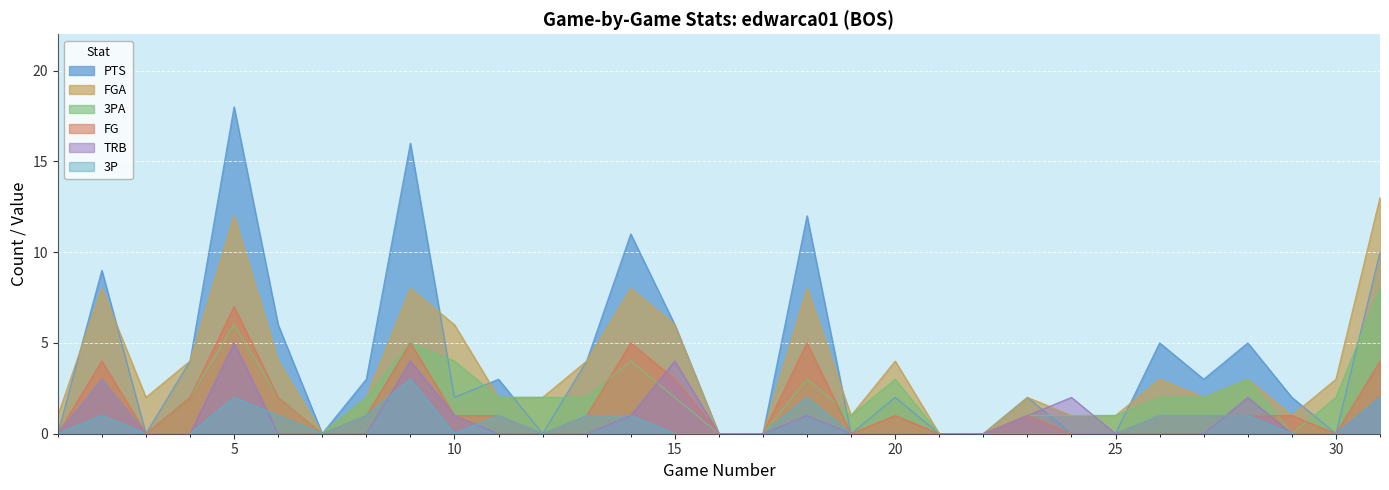

Does the chart display data point markers on the line(s)?

No